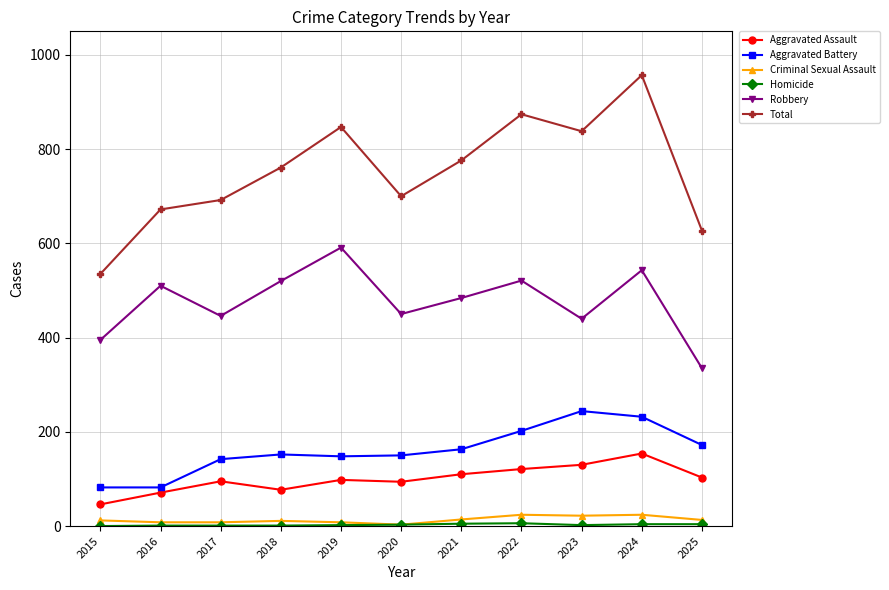

True or false: Aggravated Assault has a value of 120 at 2018.

False